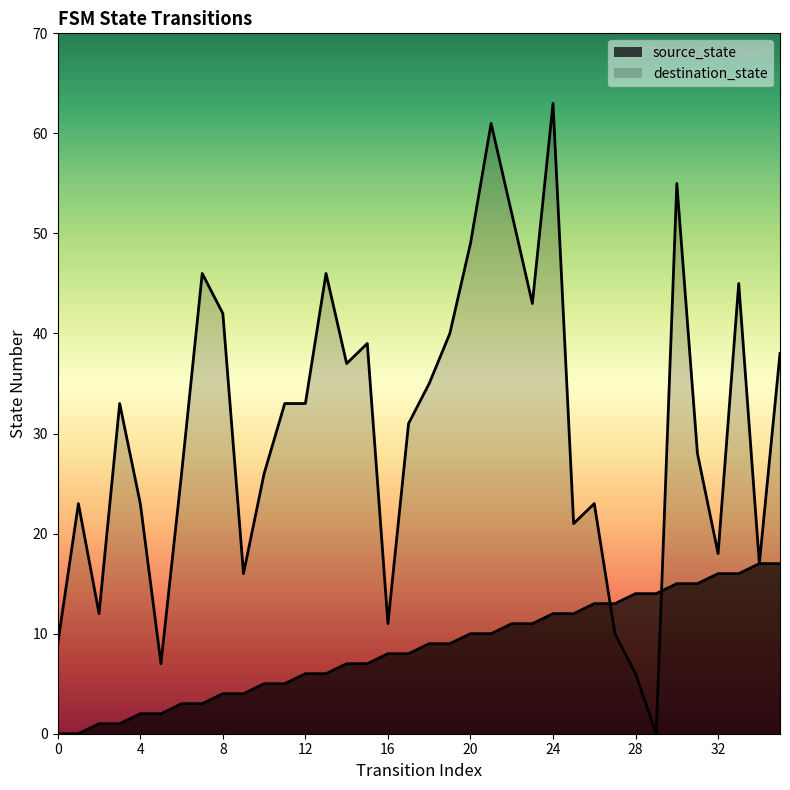

What are all the series names shown in the legend?

source_state, destination_state